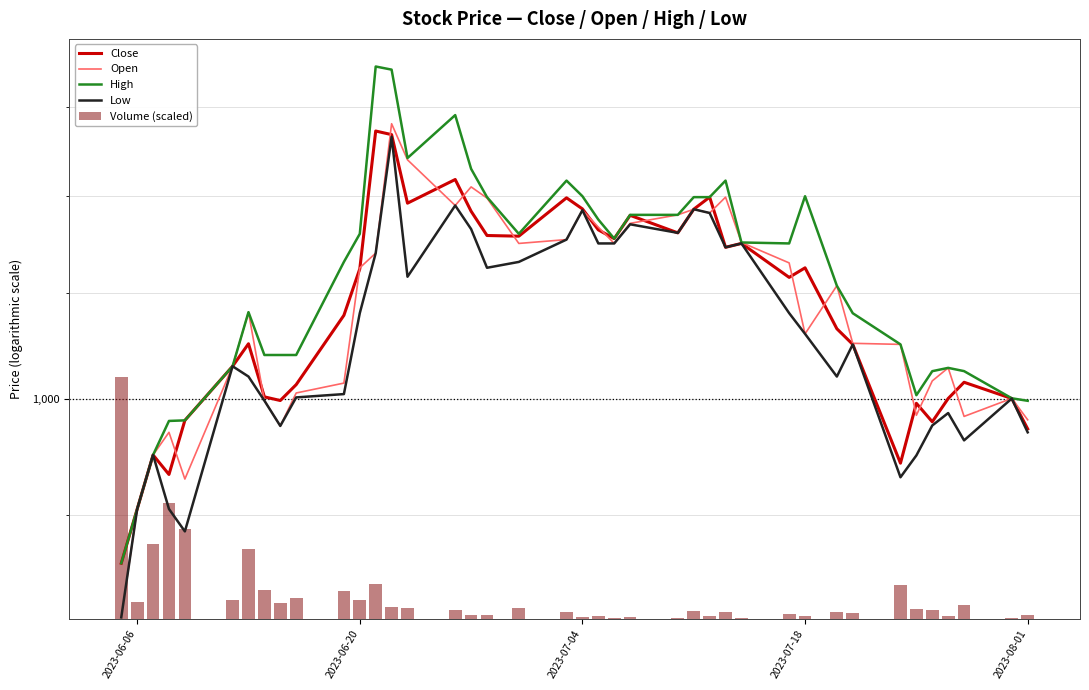

What is the maximum value for High?

1348.8